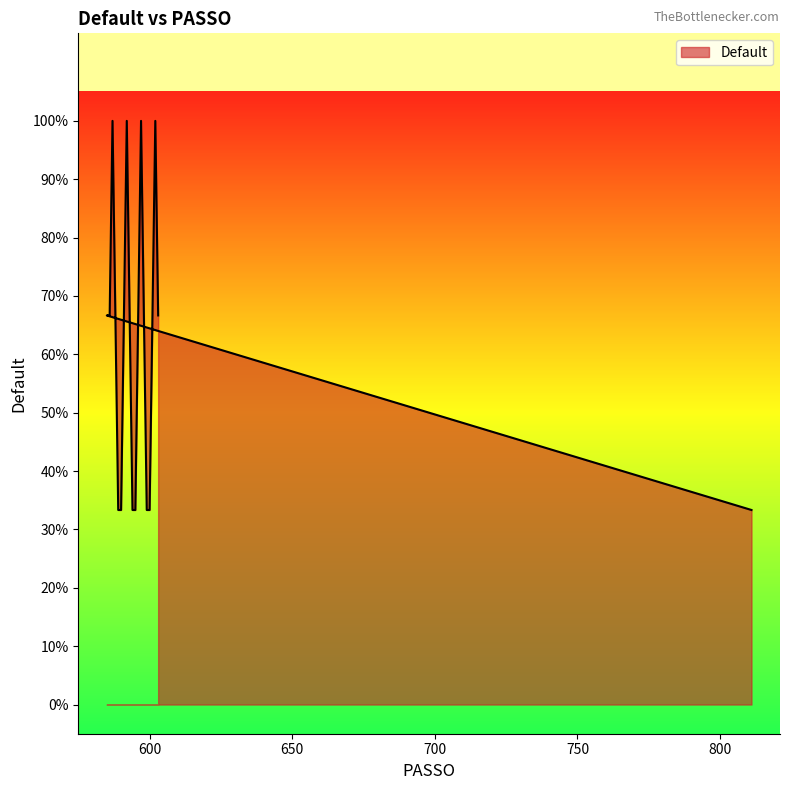

Where is the first local minimum?

585